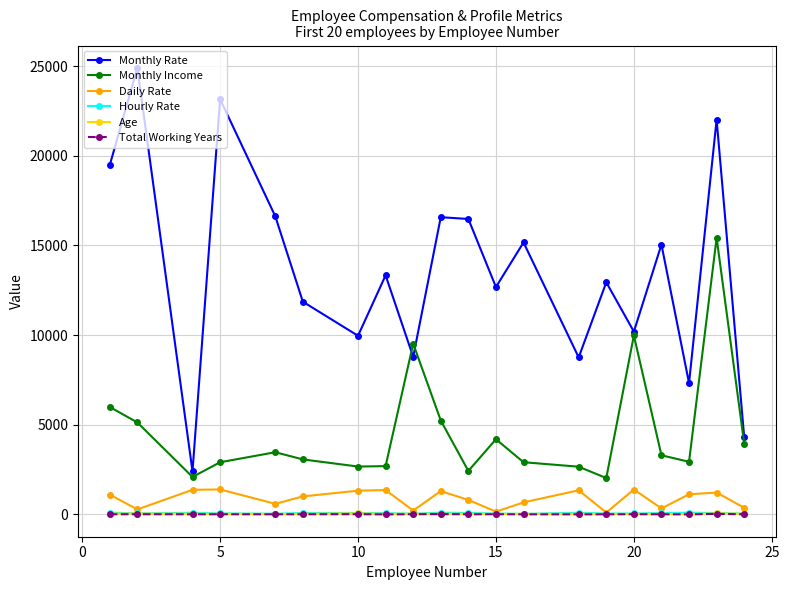

Which series has the widest spread of values?

Monthly Rate